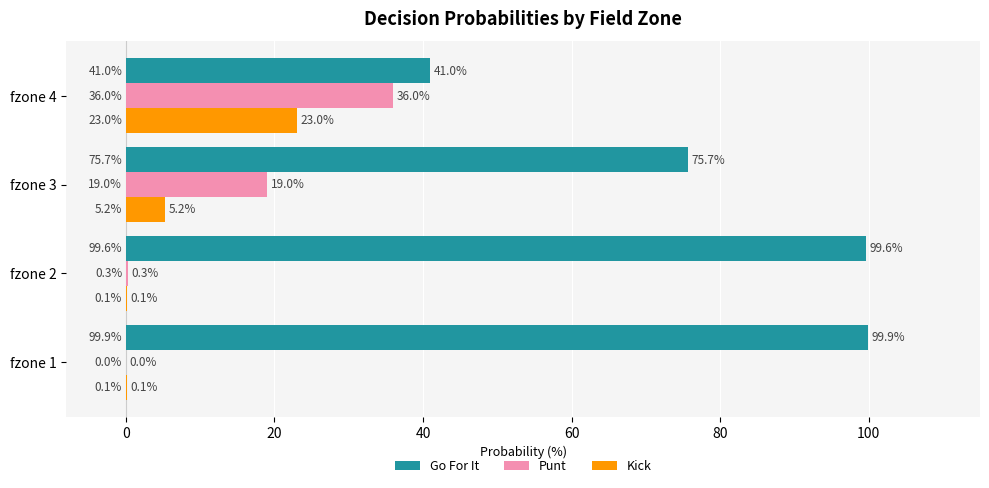

Which category has the highest value in the Kick series?

fzone 4